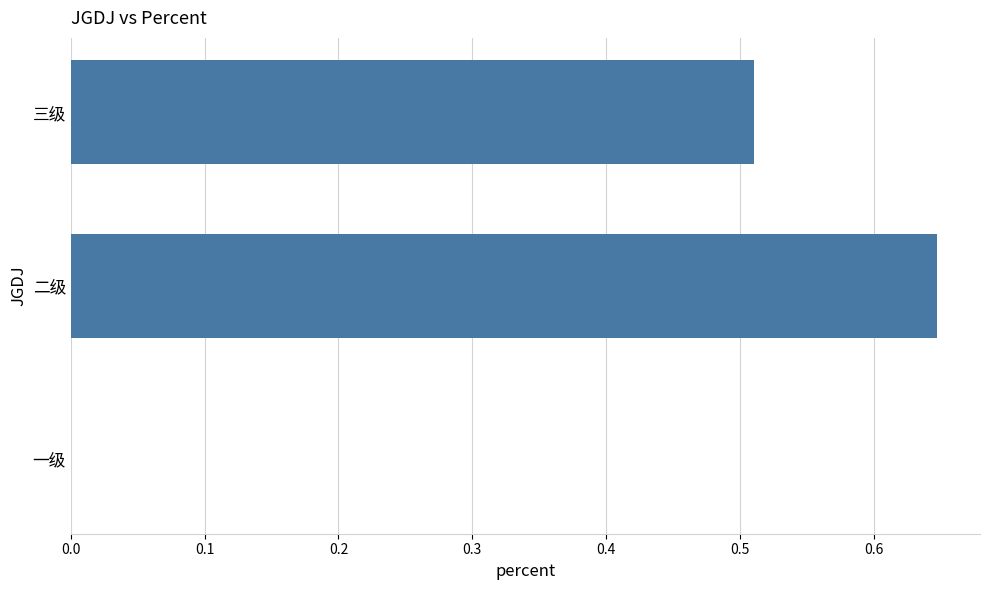

True or false: the data shows 0.2 at 三级.

False